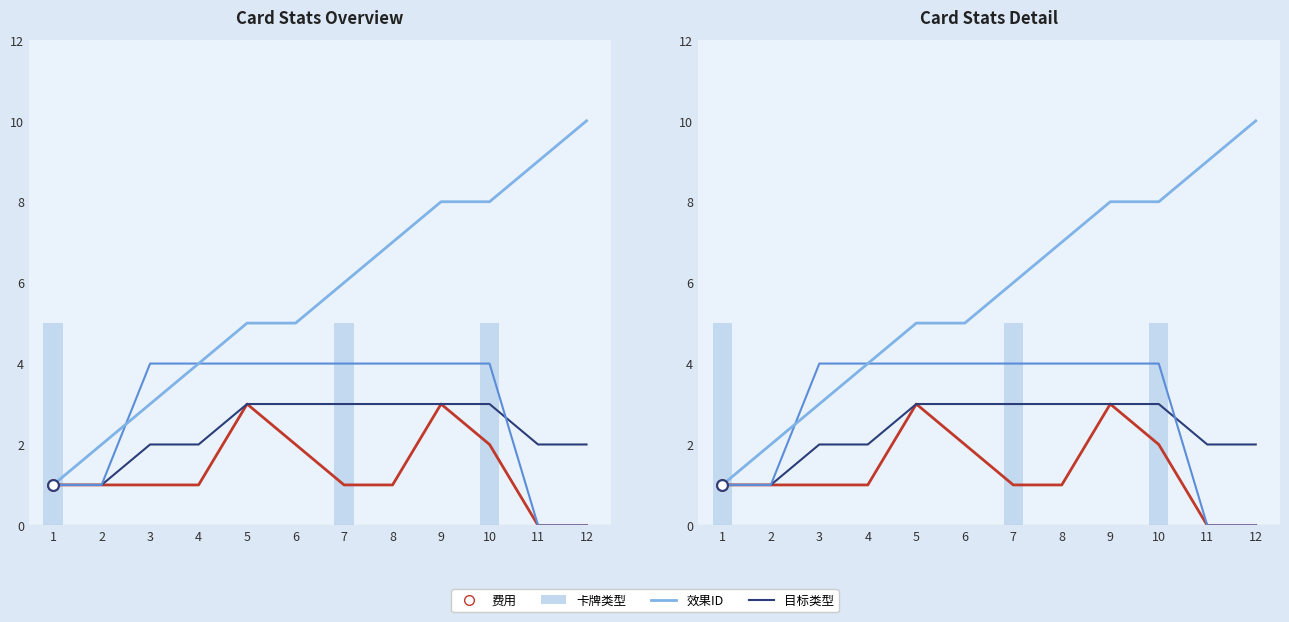

Is the value of 卡牌类型 at 2 greater than the value of 目标类型 at 7?

No